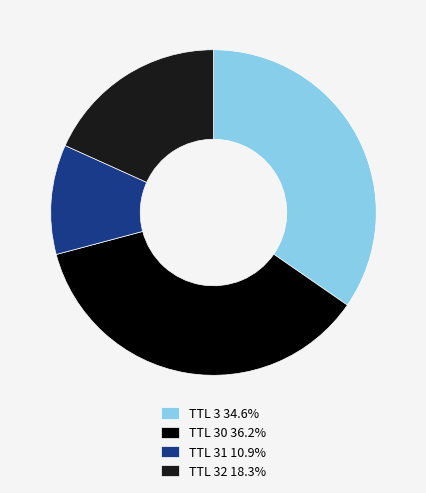

Is TTL 30 36.2% the majority of the pie?

No